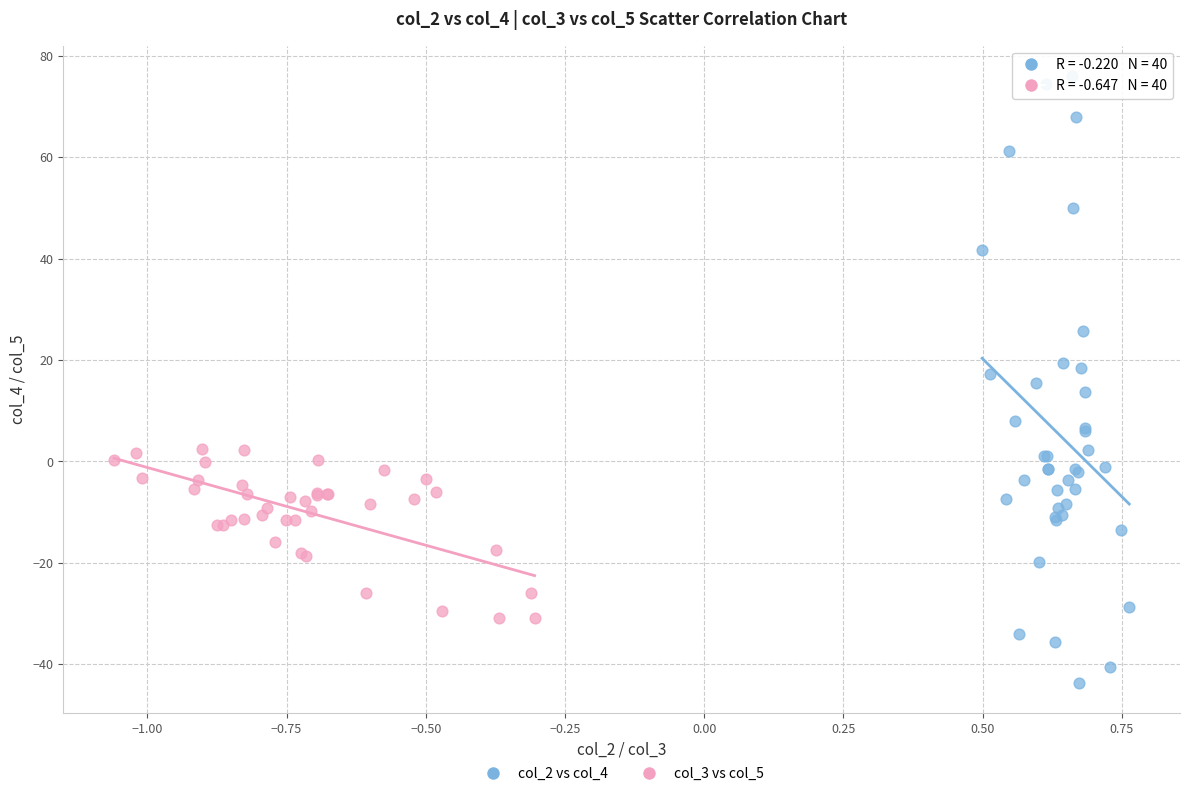

Which series contains the lowest Y value?

col_2 vs col_4